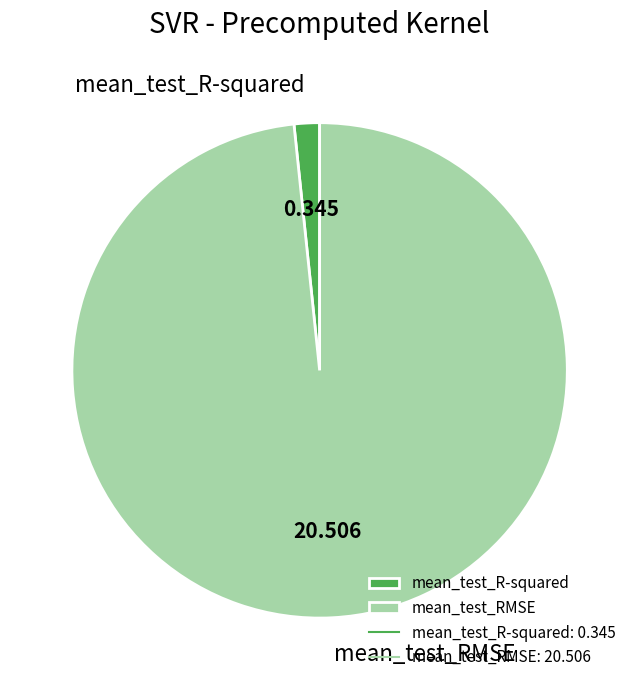

Which has a higher value, mean_test_R-squared or mean_test_RMSE?

mean_test_RMSE